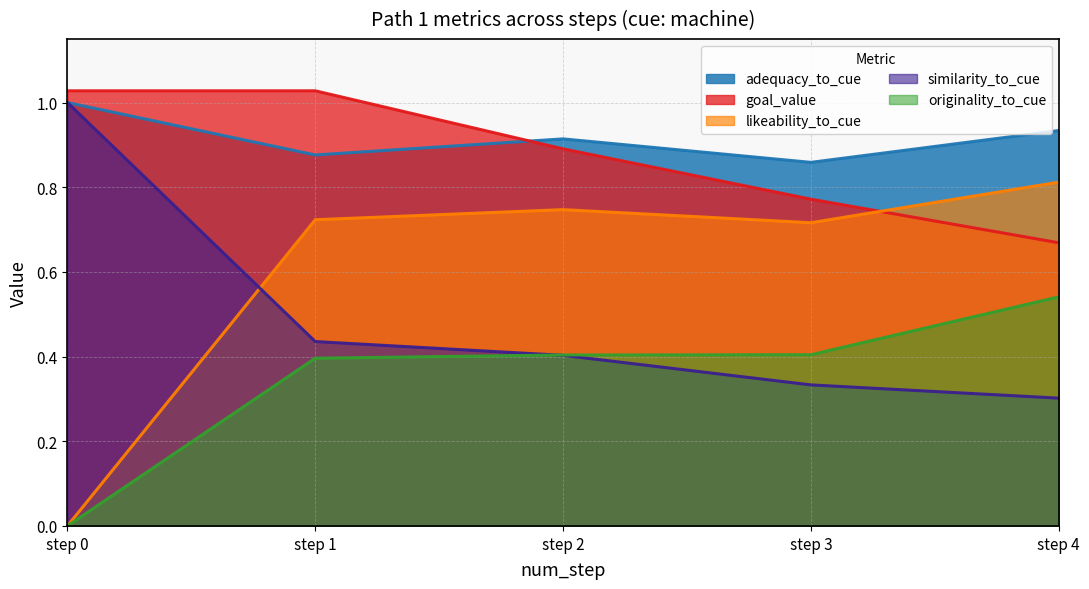

Which series has the widest spread of values?

likeability_to_cue